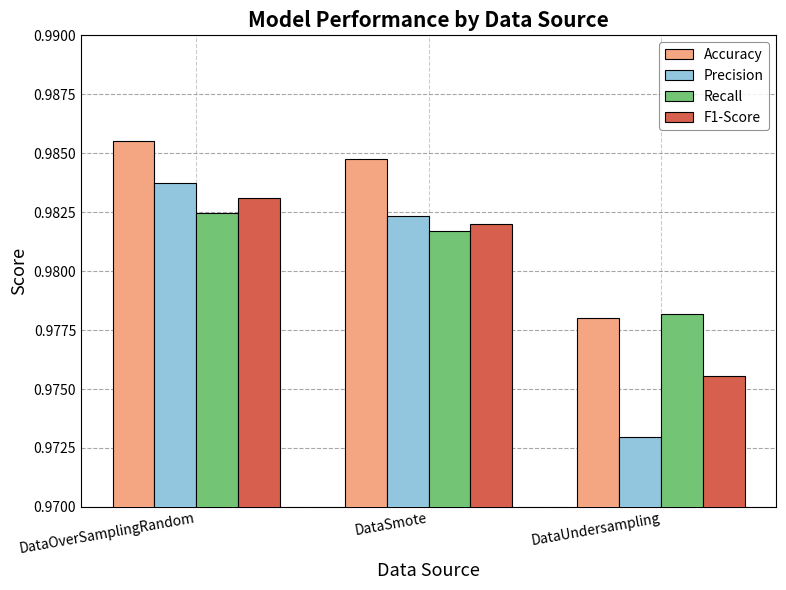

What is the sum of all Accuracy values?

2.9